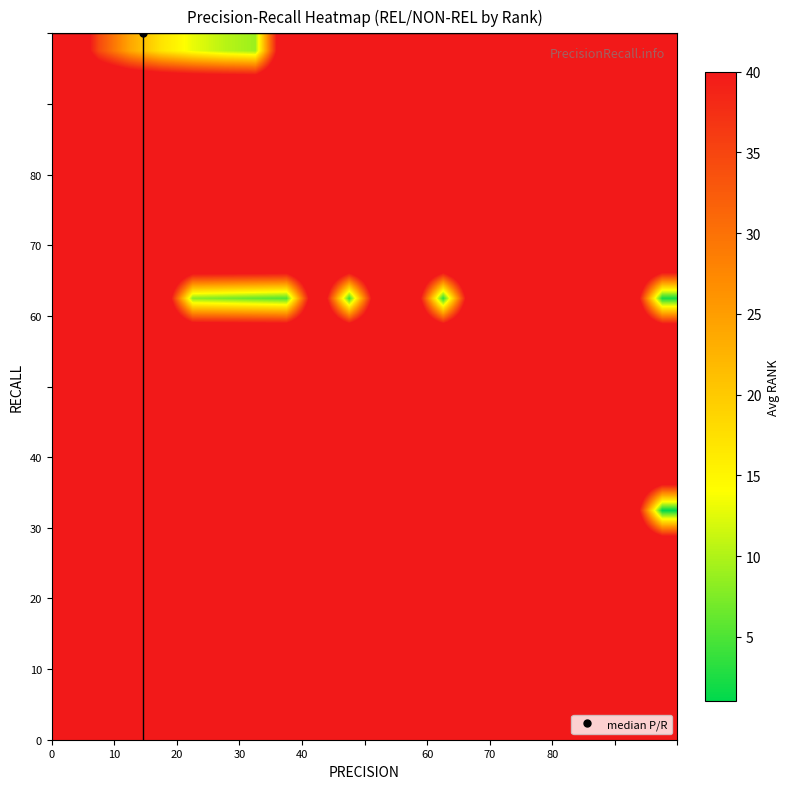

How many categories are shown in the chart?

20